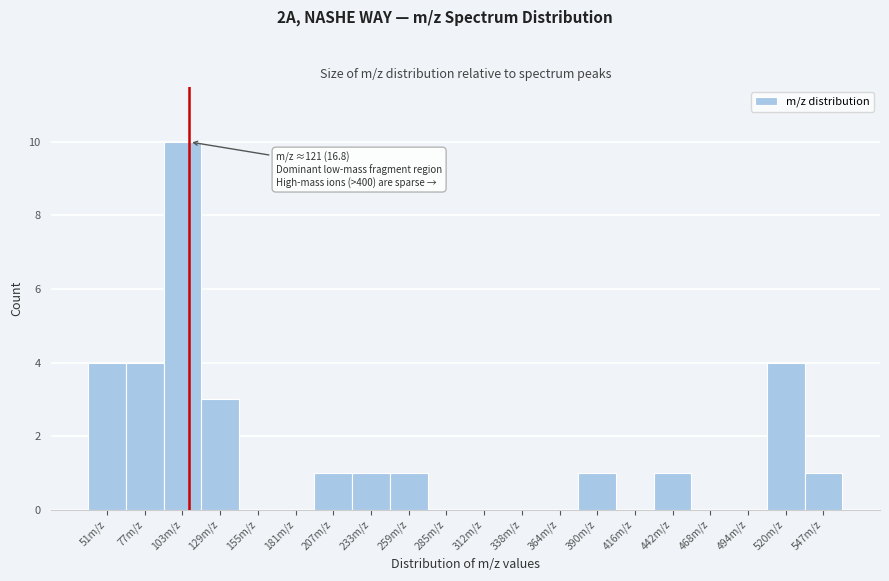

Reading left to right, transcribe all the data shown in this chart.

51m/z=4	77m/z=4	103m/z=10	129m/z=3	155m/z=0	181m/z=0	207m/z=1	233m/z=1	259m/z=1	285m/z=0	312m/z=0	338m/z=0	364m/z=0	390m/z=1	416m/z=0	442m/z=1	468m/z=0	494m/z=0	520m/z=4	547m/z=1